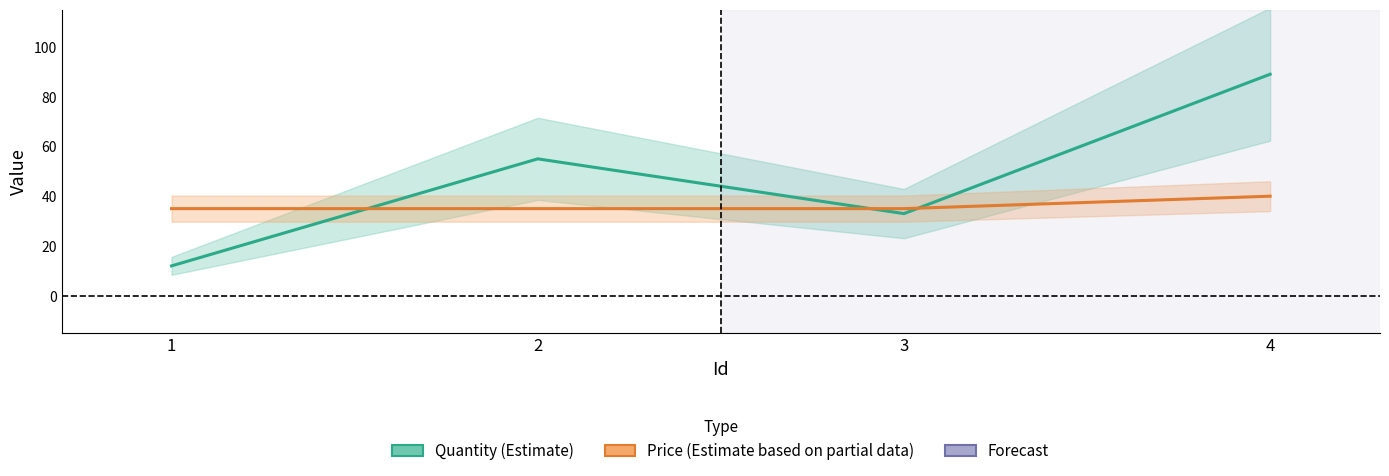

What is the total value across all series at 1?

47